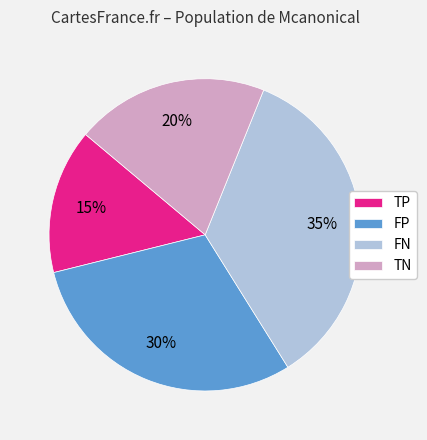

Count the number of slices in the pie.

4